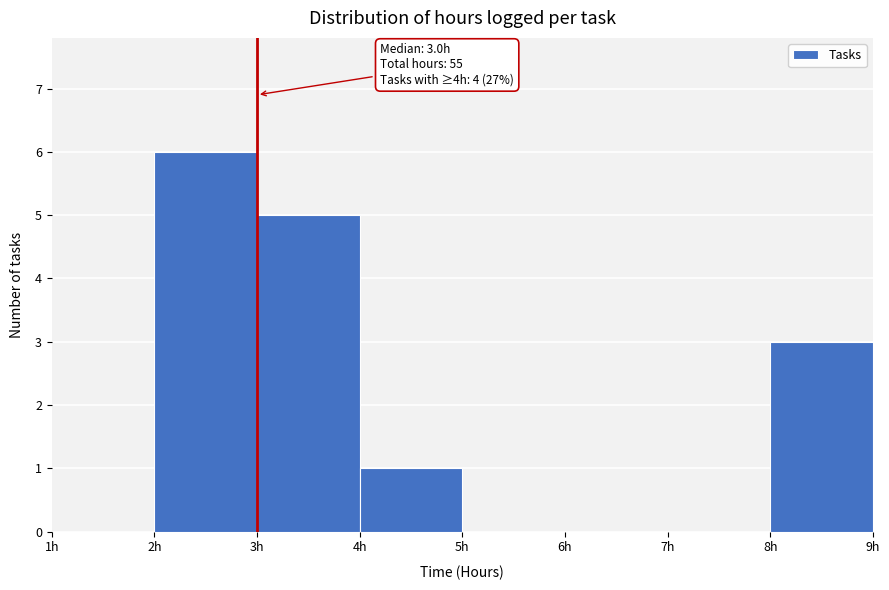

Over which range of the x-axis is the bar tallest?

2 to 3